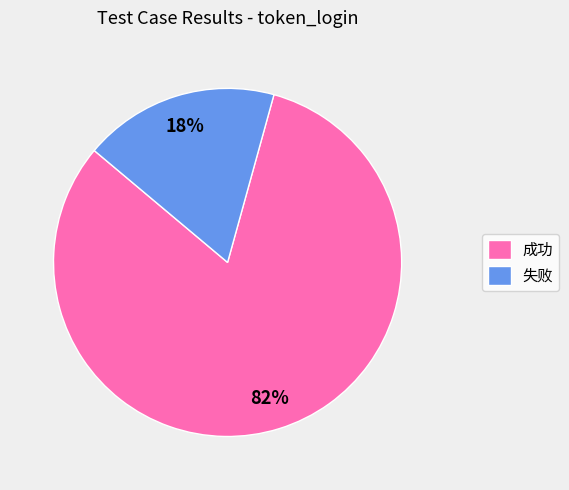

To the nearest percent, what is the combined percentage of 成功 and 失败?

100%